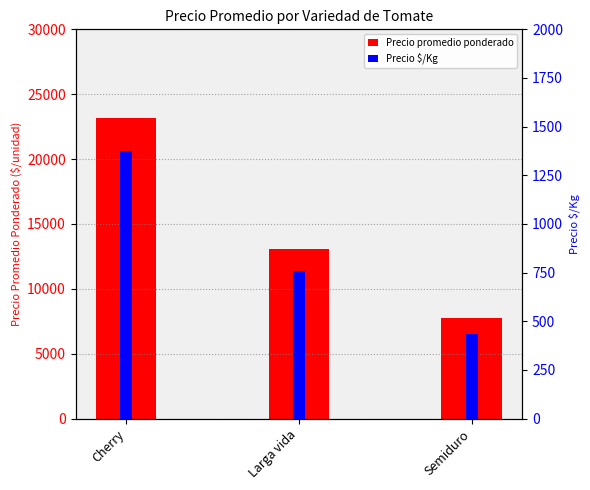

Where is Precio $/Kg nearest to the value 904?

Larga vida